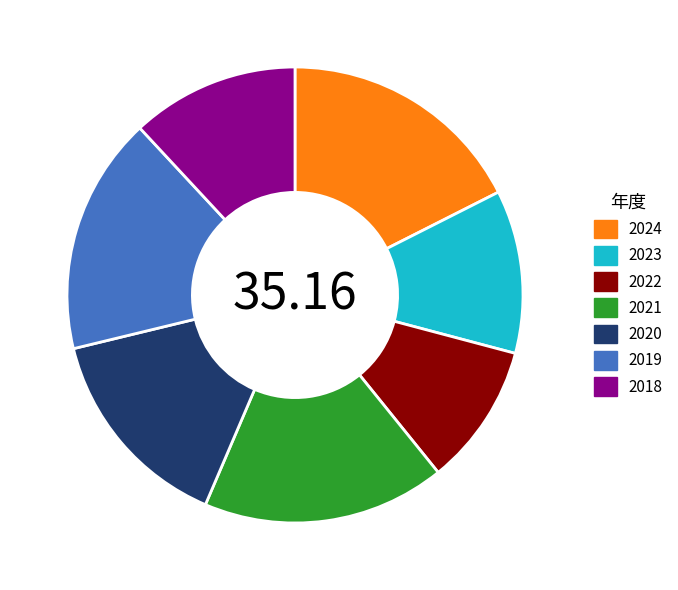

Do 2018 and 2019 together represent more than half of the pie?

No